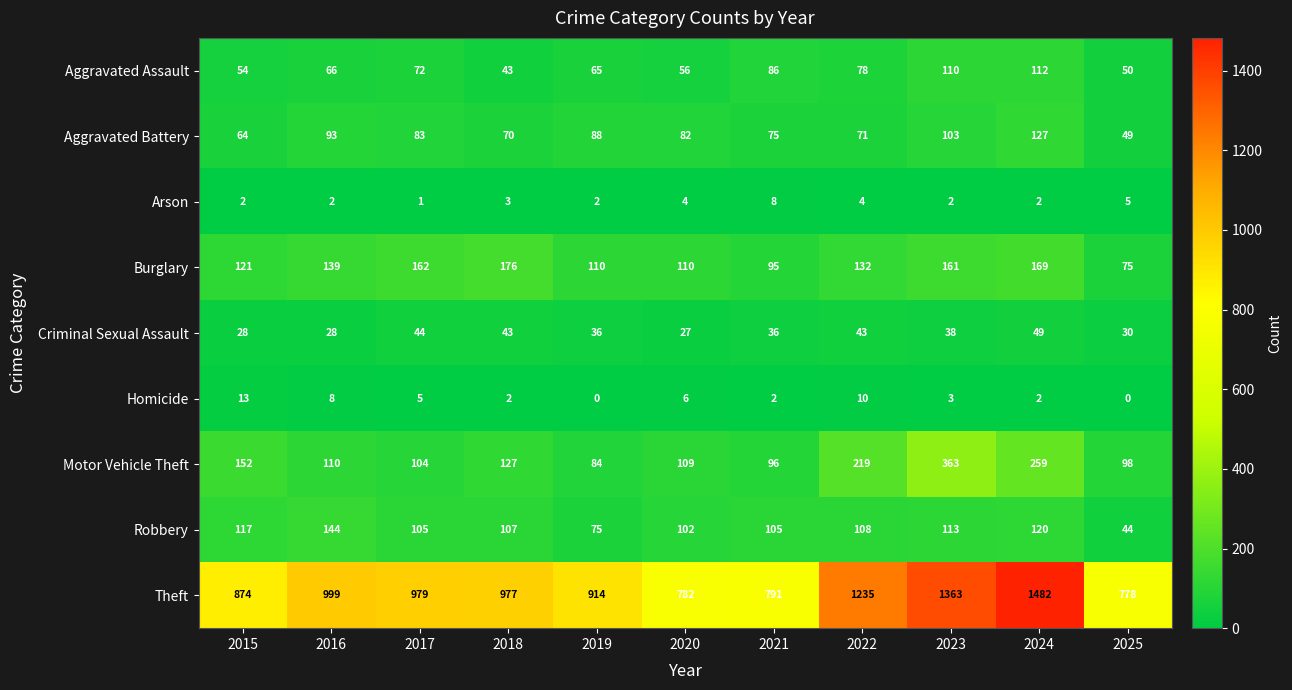

Which category has the lowest value in the Motor Vehicle Theft series?

2019